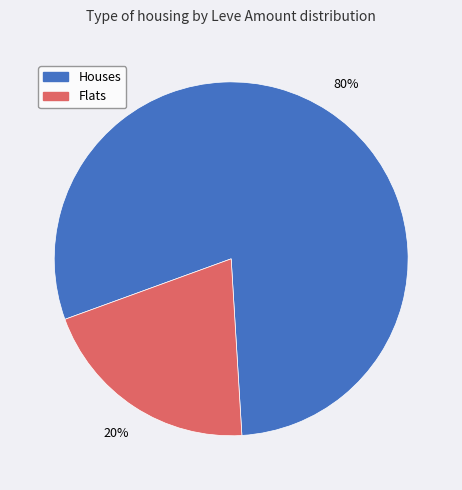

What percentage is the Flats slice, to the nearest percent?

20%